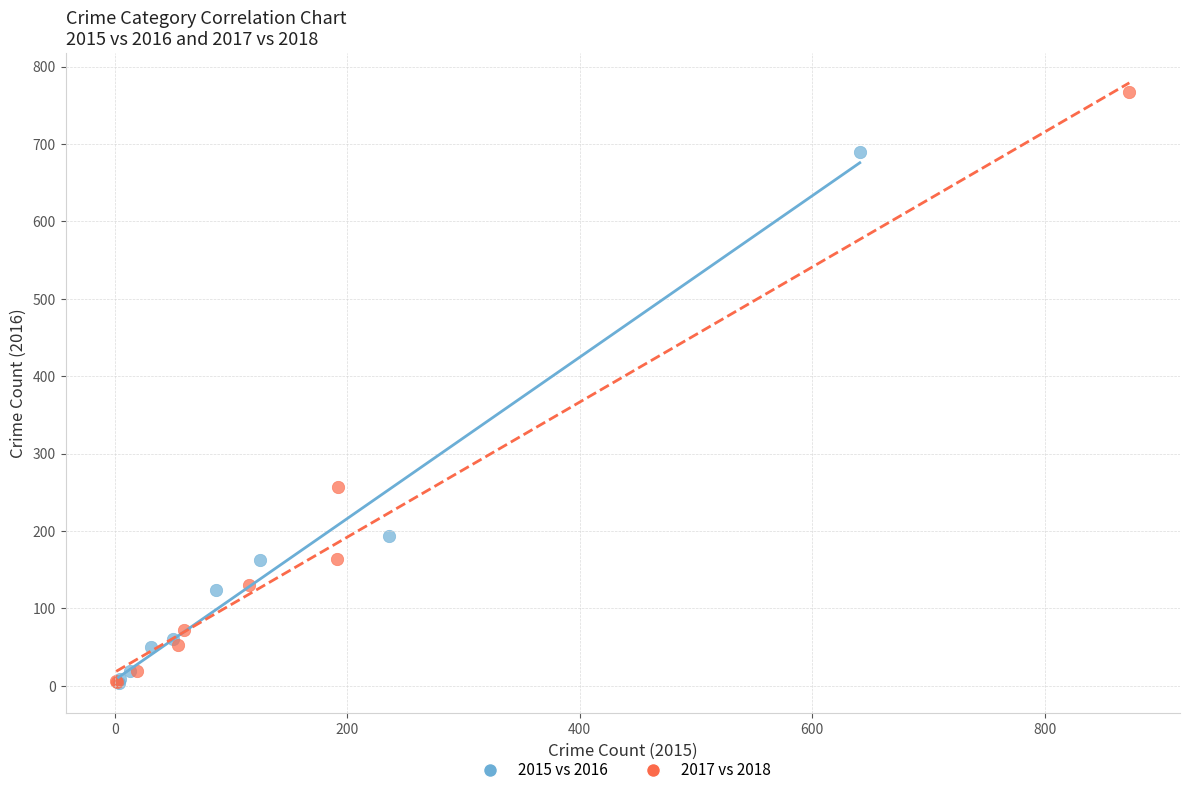

Which series has the largest Y range (max minus min)?

2017 vs 2018